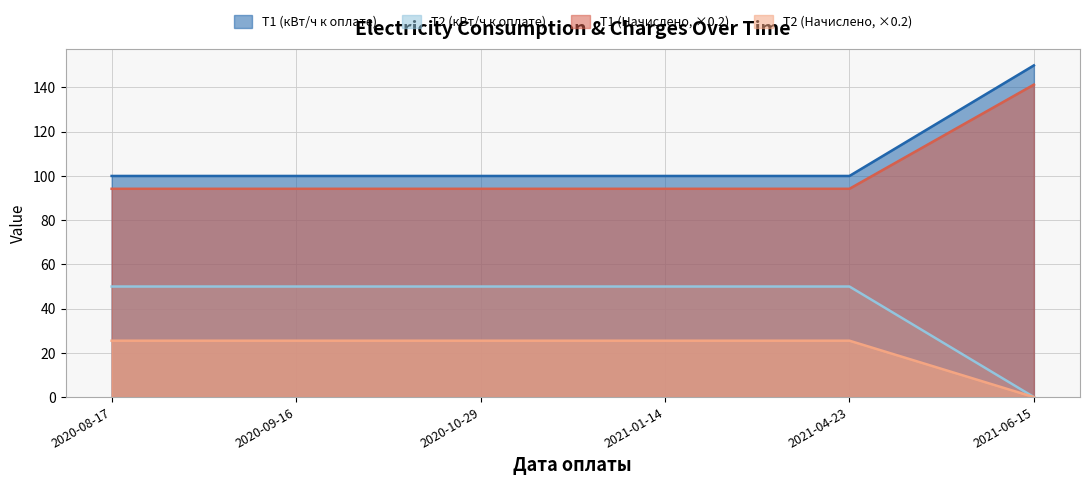

What are all the series names shown in the legend?

Т1 (кВт/ч к оплате), Т2 (кВт/ч к оплате), Т1 (Начислено, ×0.2), Т2 (Начислено, ×0.2)